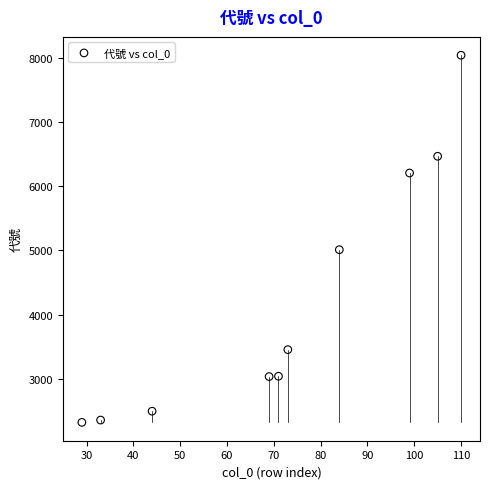

What is the range of X values (max minus min)?

81